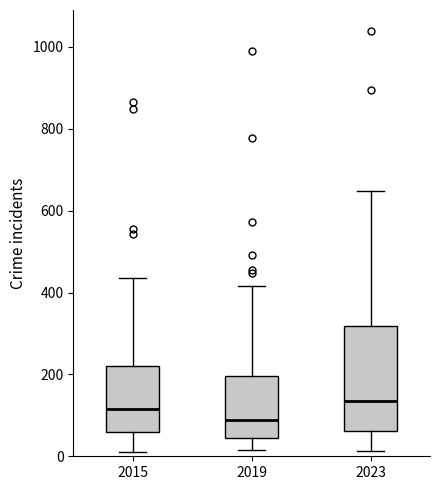

Which box is the tallest, from its lower edge to its upper edge?

2023